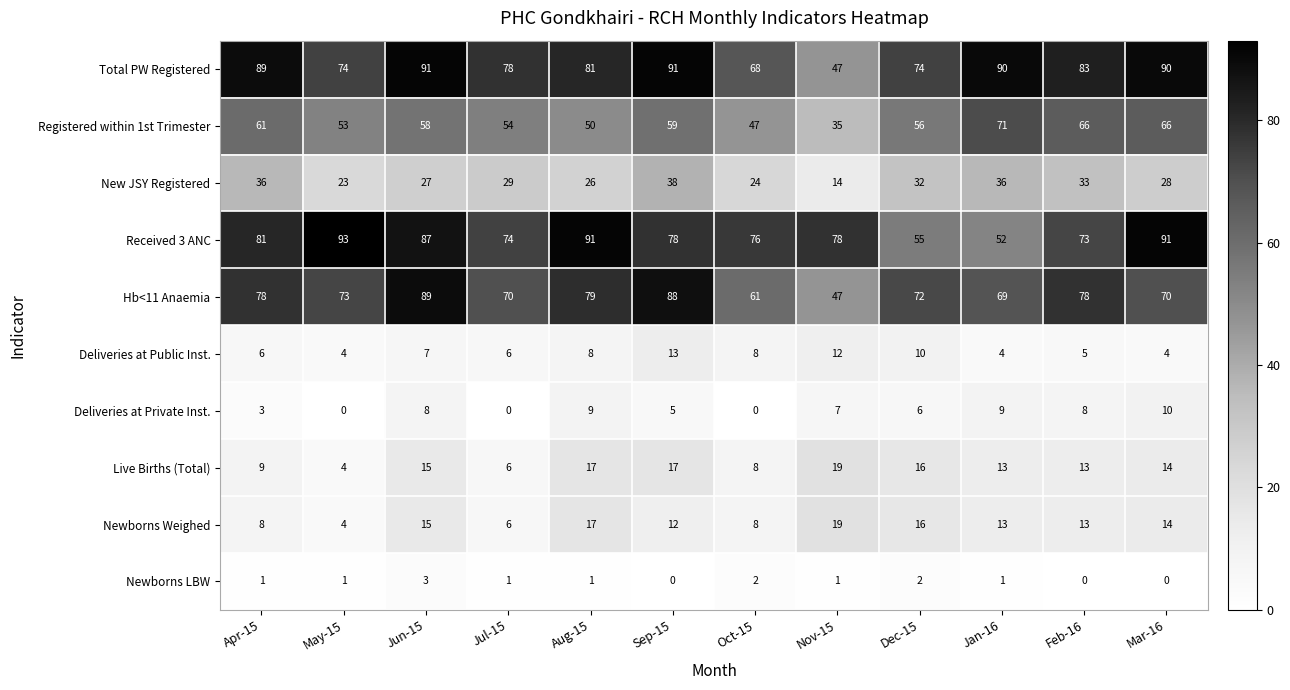

Which label corresponds to the largest value in the chart?

May-15